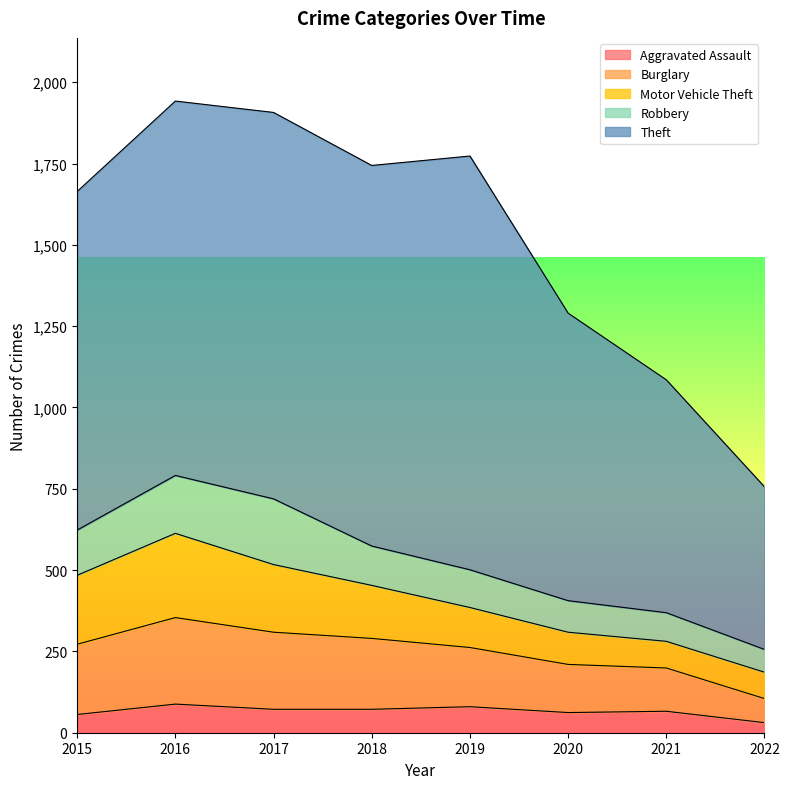

What is the sum of the Theft values at 2019 and 2015?

2313